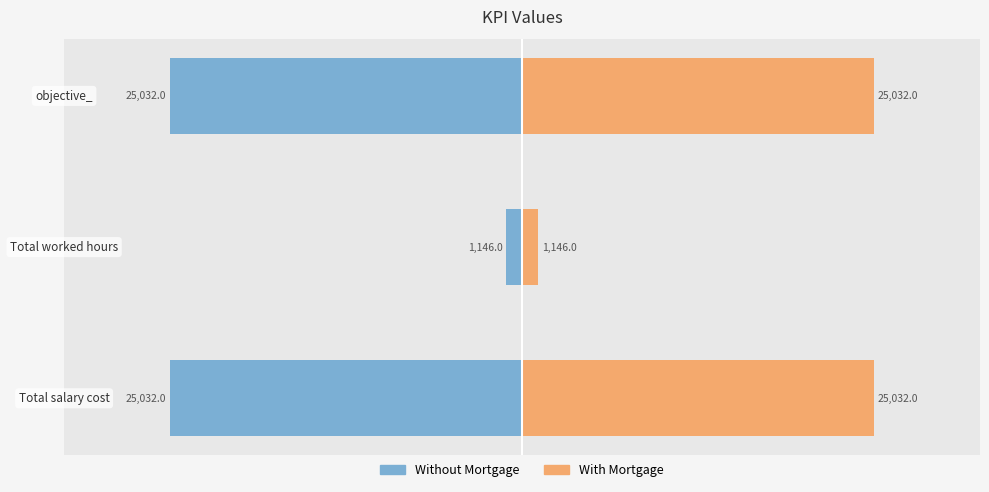

Which series has the largest total across all categories?

With Mortgage